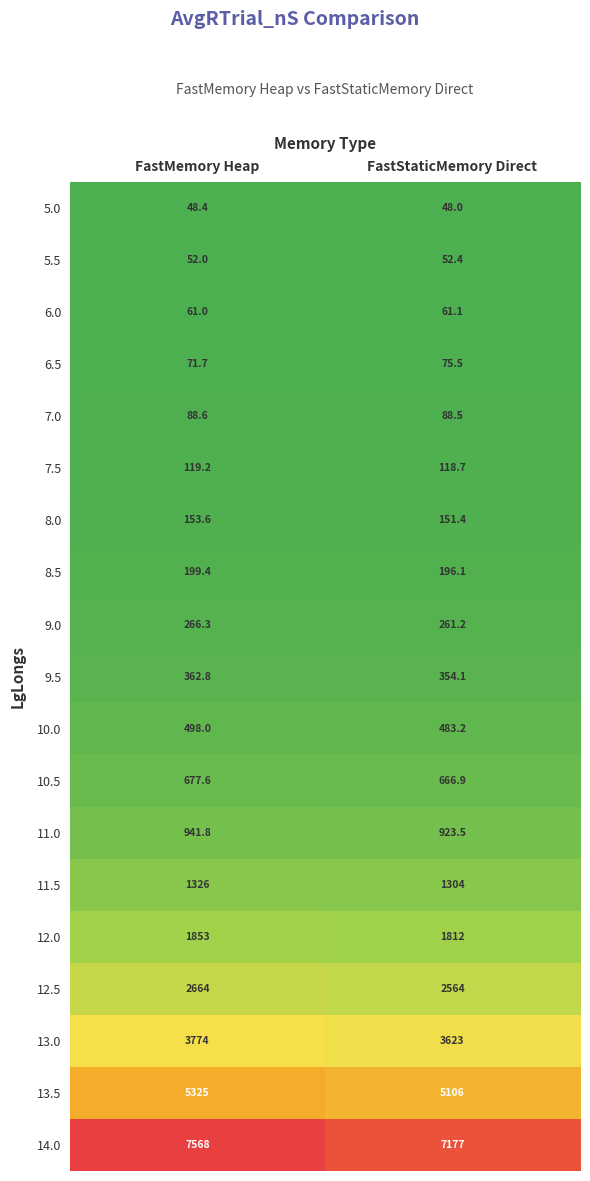

Where is 12.0 nearest to the value 1832?

FastStaticMemory Direct